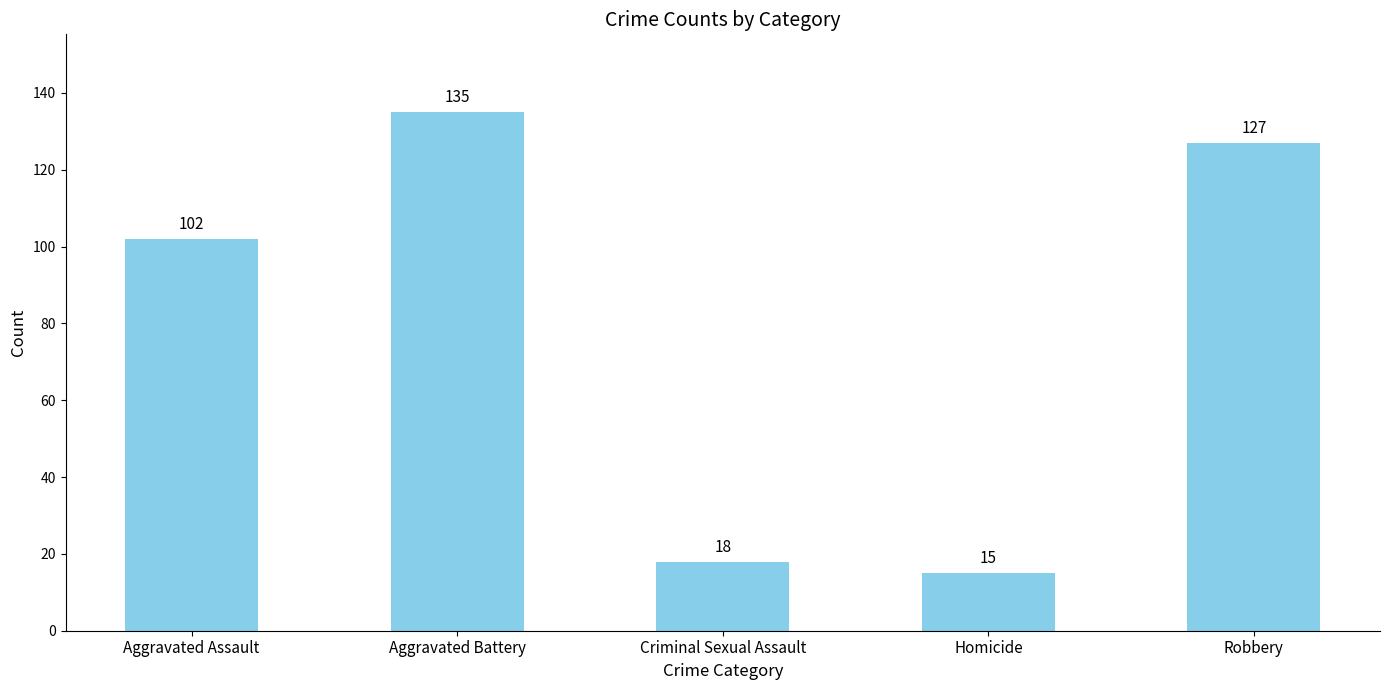

What position from the left is Criminal Sexual Assault?

3